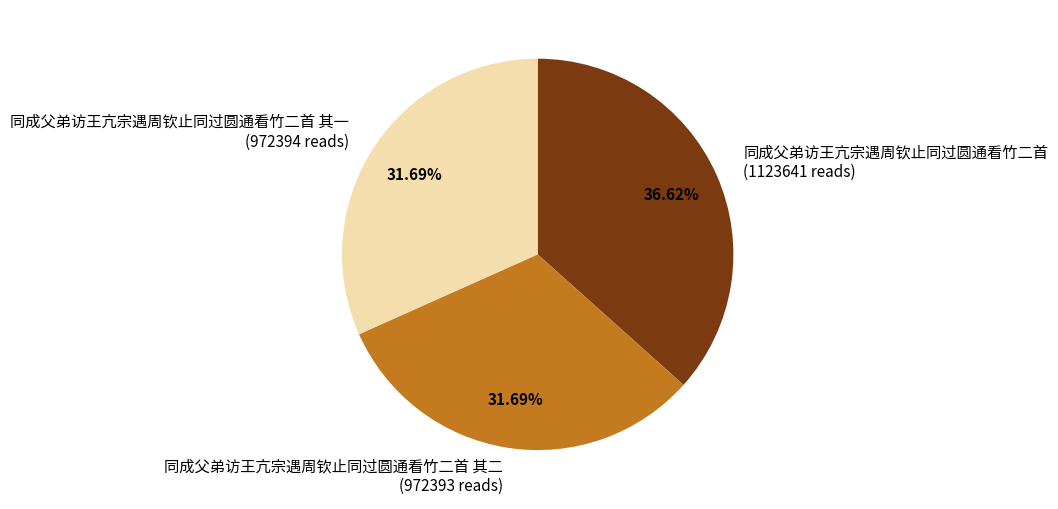

Does any single category account for the majority?

No